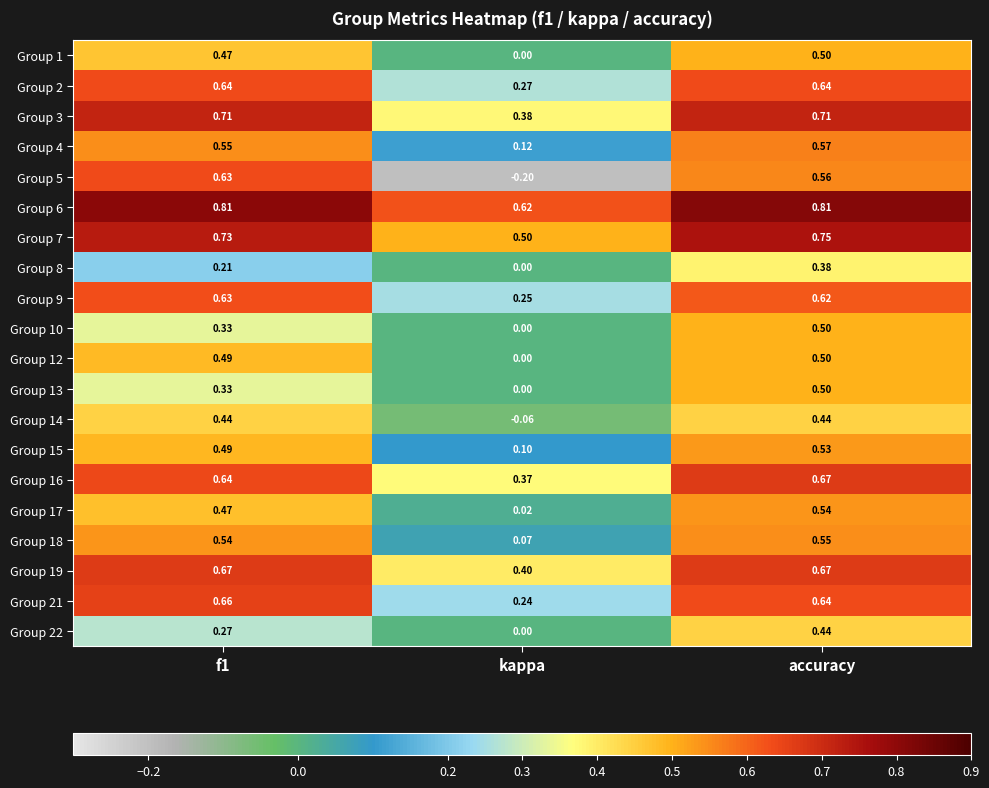

Which series has the widest spread of values?

Group 5